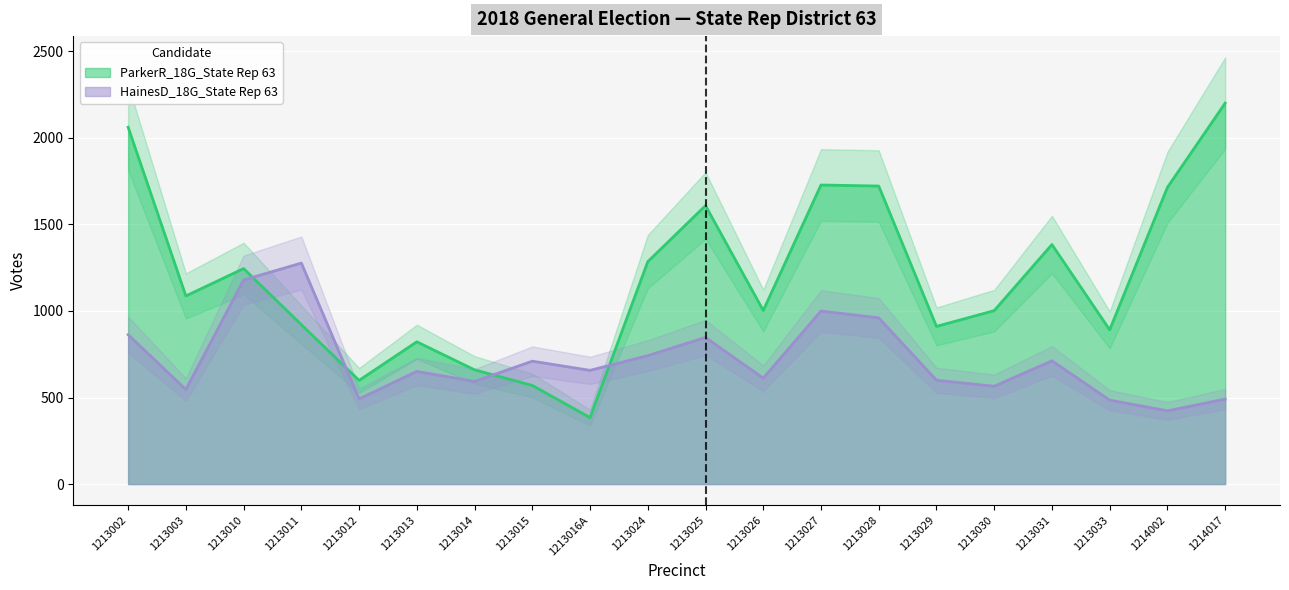

Is it true that ParkerR_18G_State Rep 63 equals 1285 at 1213024?

True